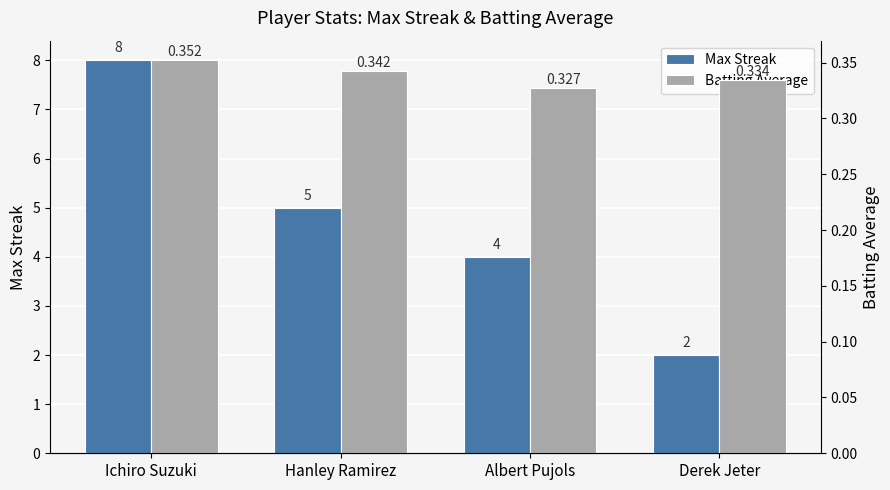

At Derek Jeter, list the series in order from smallest to largest.

Batting Average, Max Streak